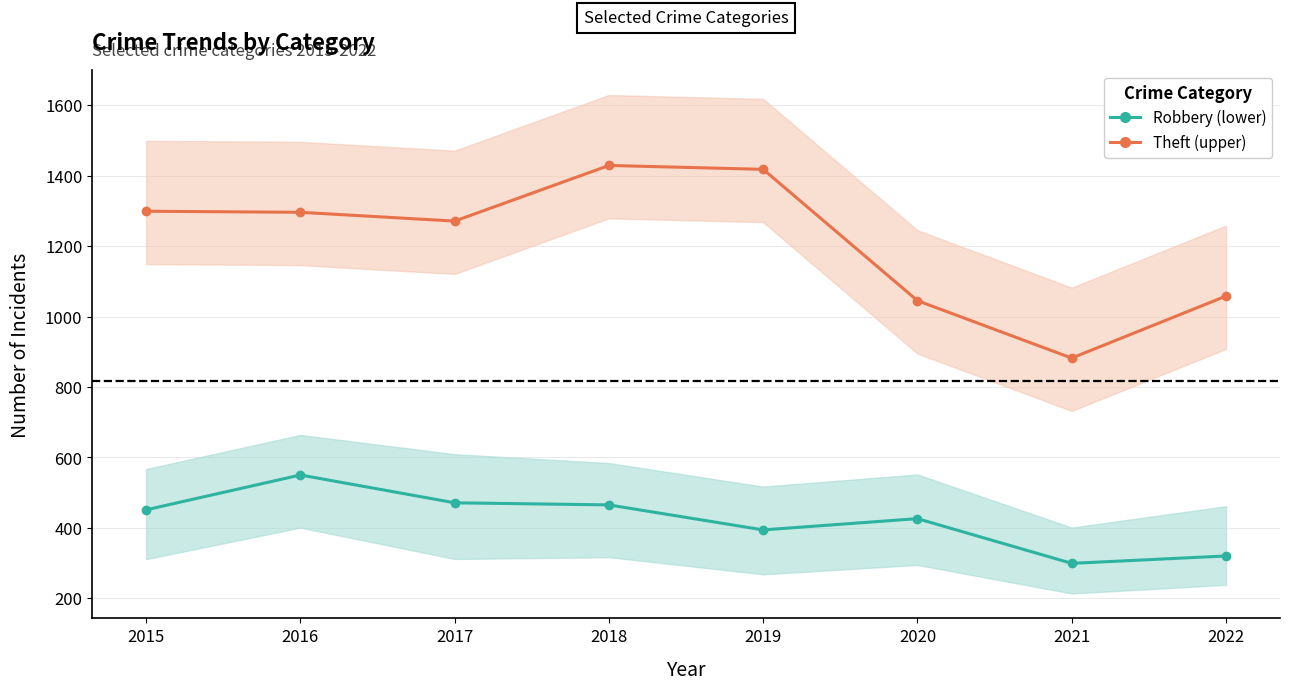

Reading left to right, list all the values displayed in this chart.

Theft: 2015=1299	2016=1296	2017=1271	2018=1429	2019=1418	2020=1045	2021=882	2022=1058
Robbery: 2015=451	2016=550	2017=471	2018=465	2019=394	2020=426	2021=299	2022=320